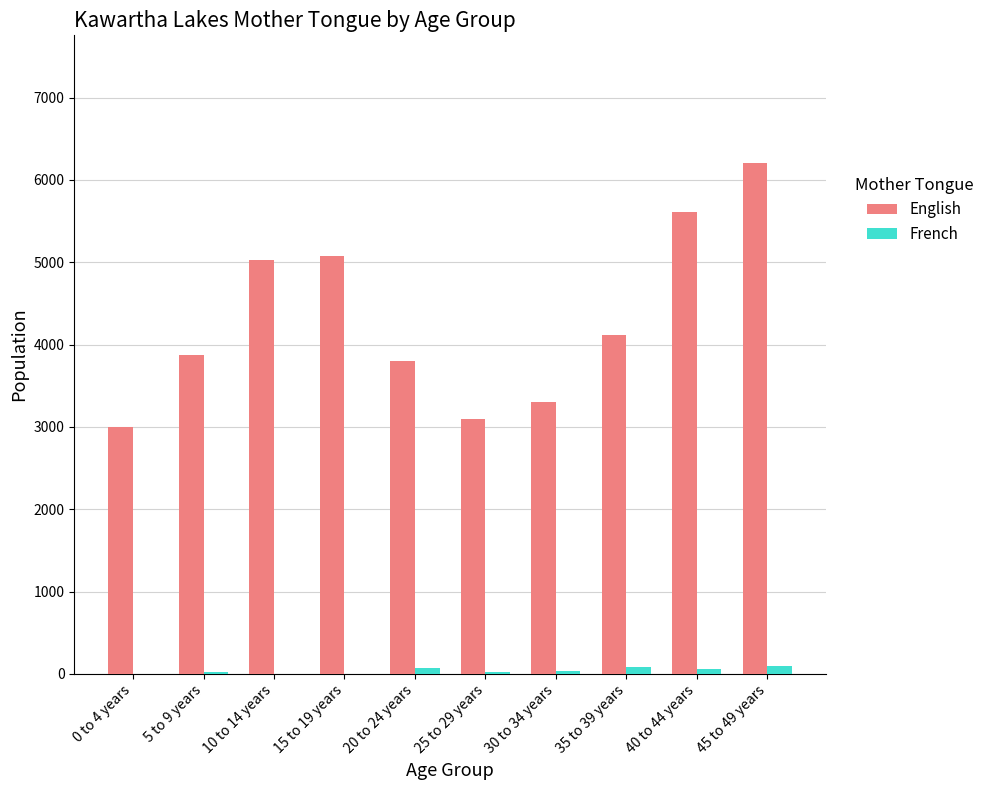

True or false: English has a value of 3300 at 30 to 34 years.

True